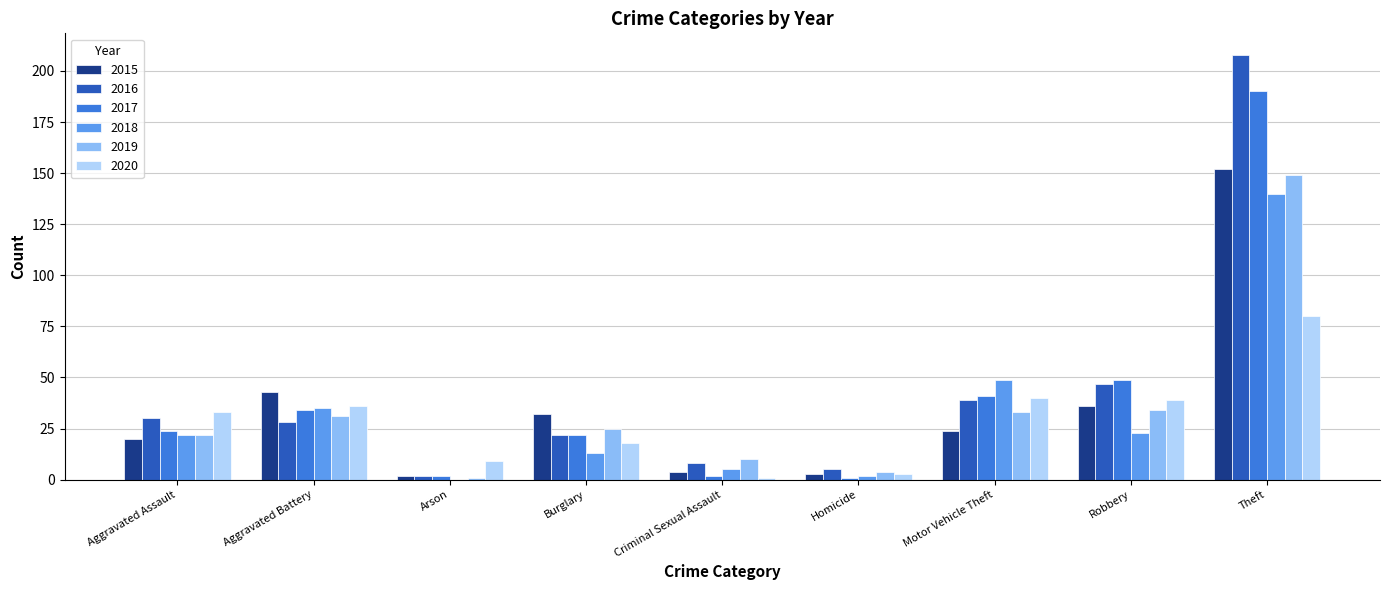

Which series has the largest total across all categories?

2016